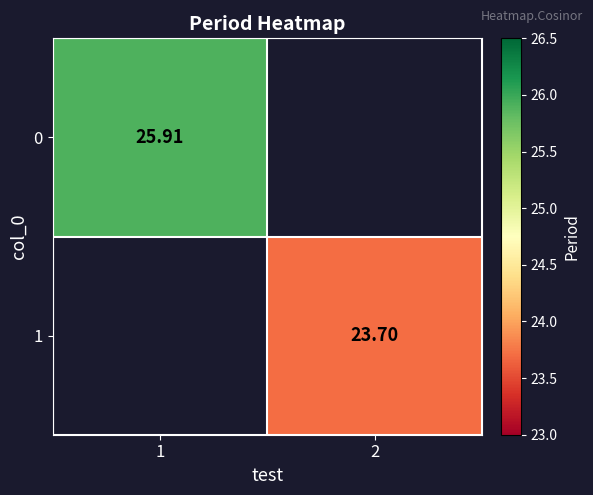

Rank the series at 1 from highest to lowest value.

0, 1